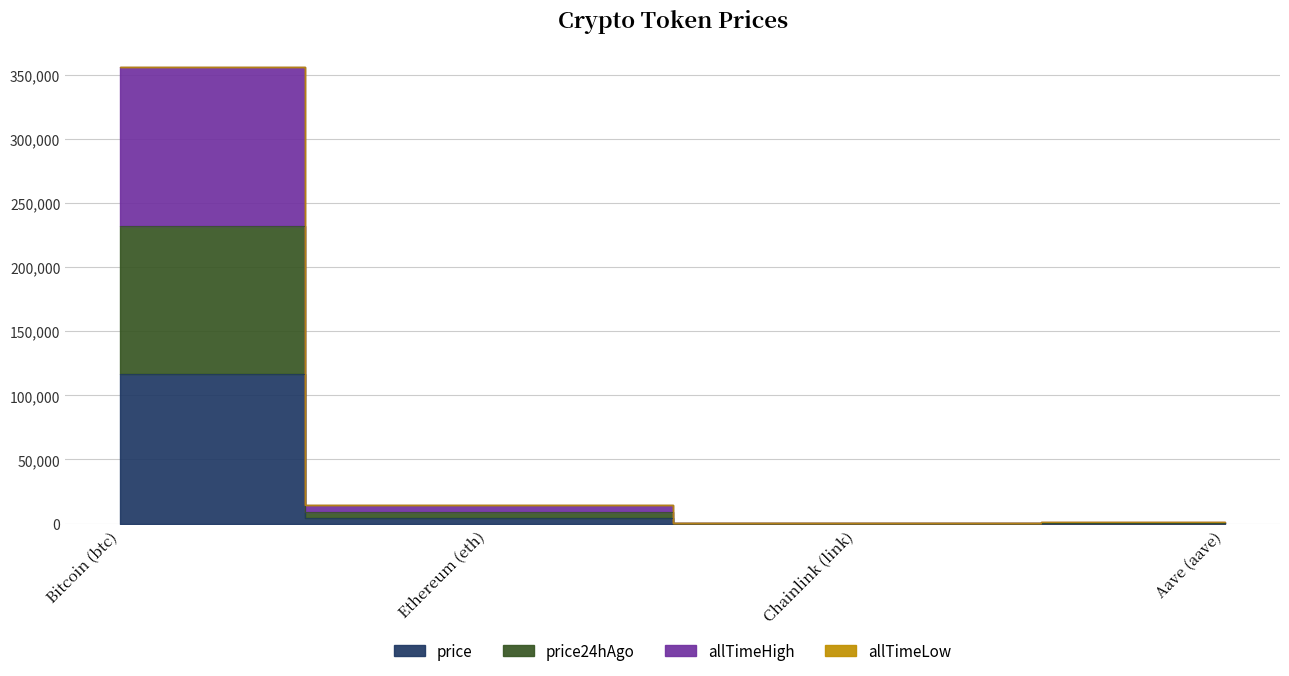

True or false: price has more than 1 interior local peaks.

False